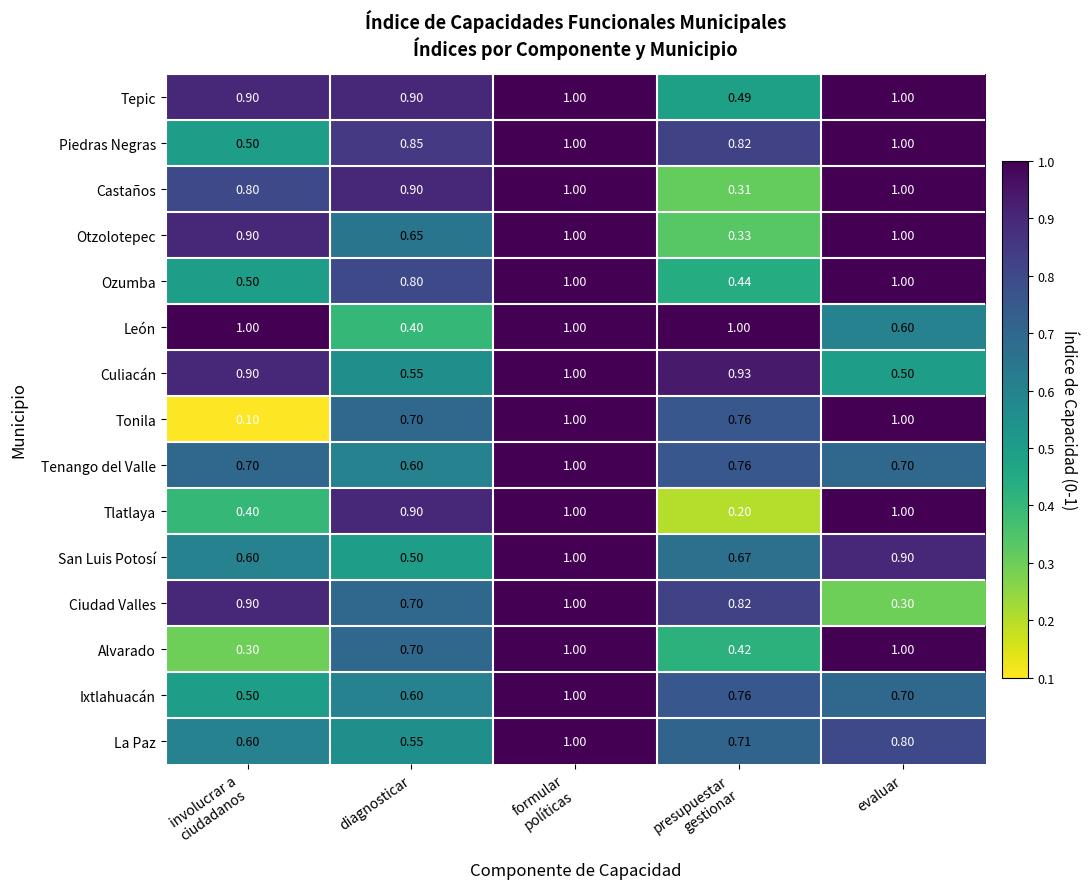

Between involucrar a
ciudadanos and presupuestar
gestionar, which series saw the biggest shift?

Tonila